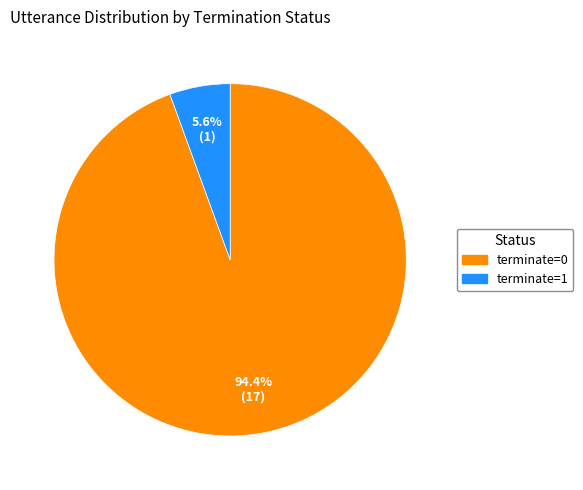

Which slice is the largest?

terminate=0